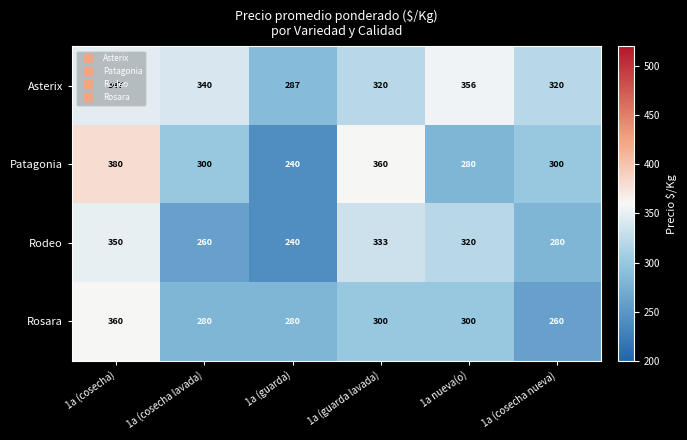

The Rodeo series shows 260 at 1a (cosecha lavada). True or false?

True